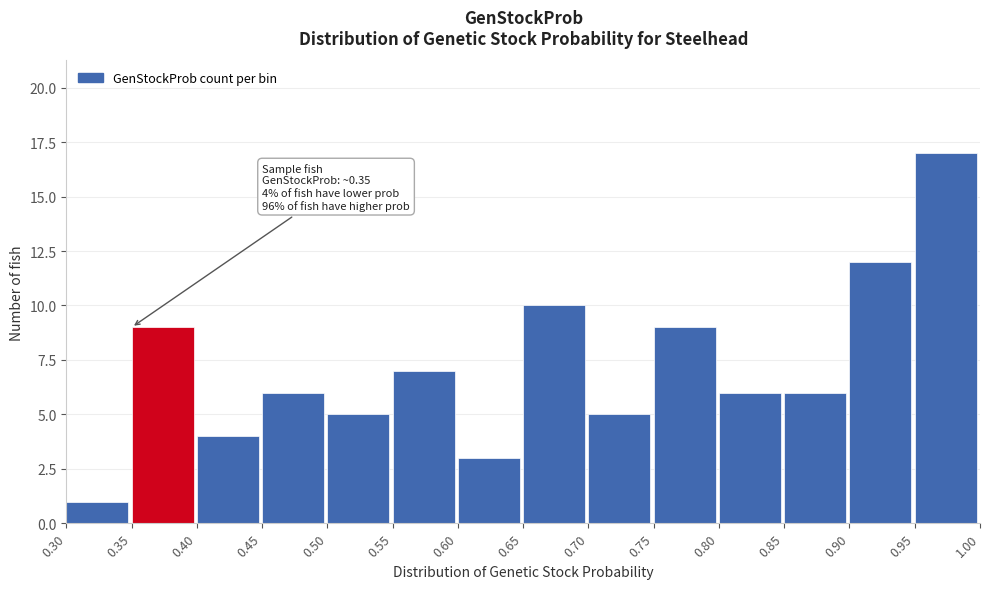

Which range on the x-axis has the tallest bar?

0.95 to 1.00